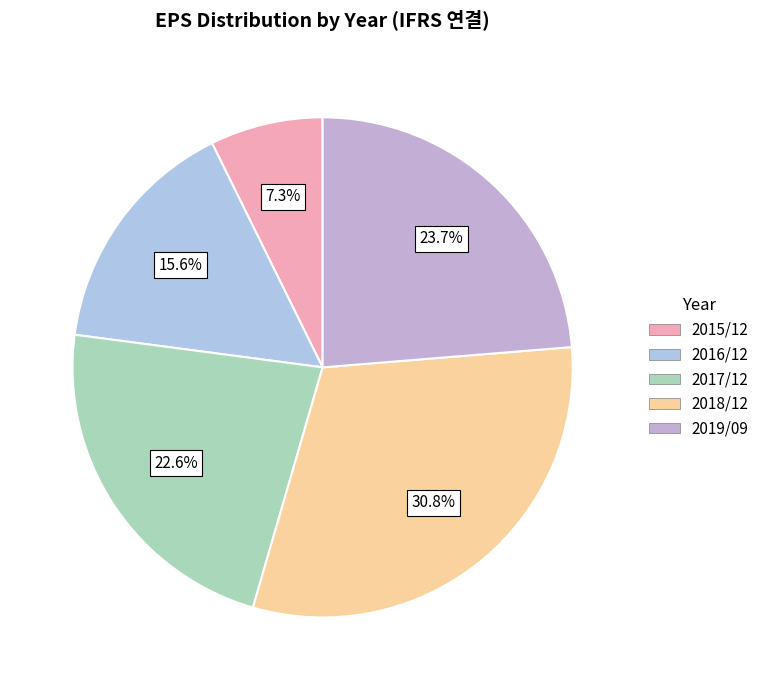

Is 2018/12 the majority of the pie?

No